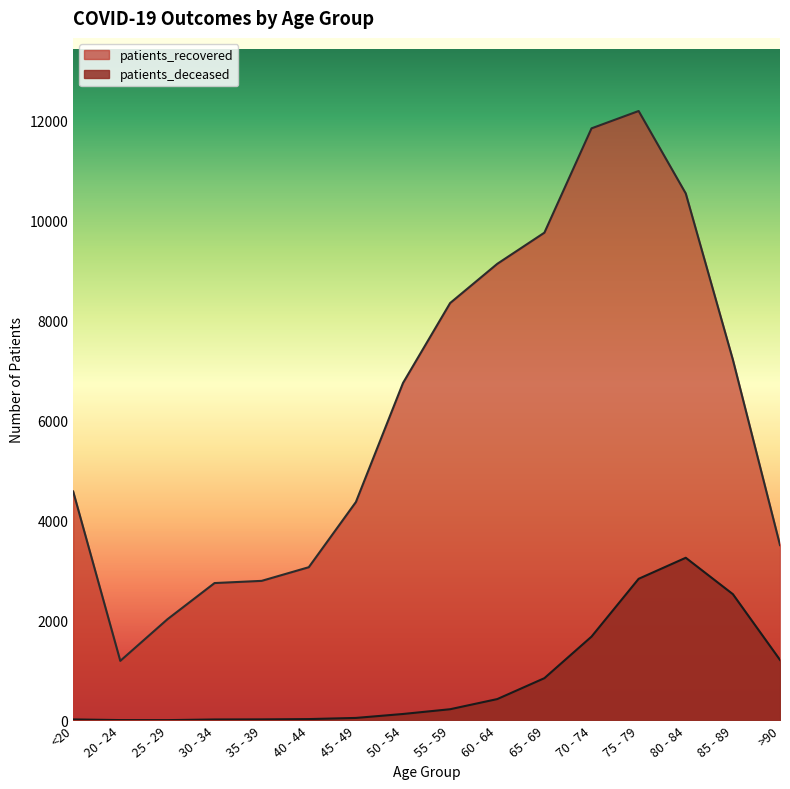

In patients_deceased, how many points are lower than both neighbors (excluding endpoints)?

1